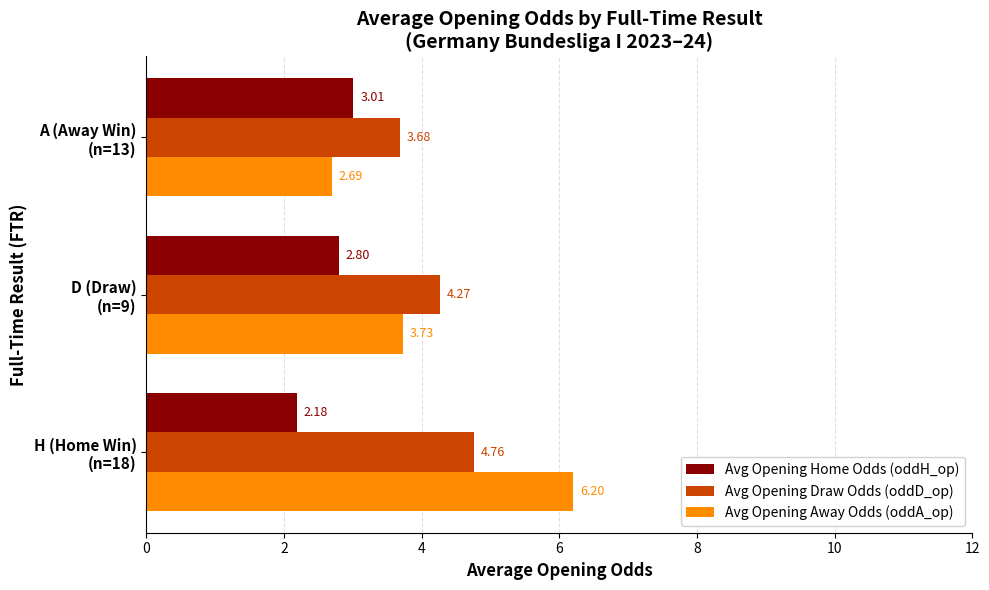

What is the difference between the maximum and second lowest values in the Avg Opening Draw Odds (oddD_op) series?

0.5